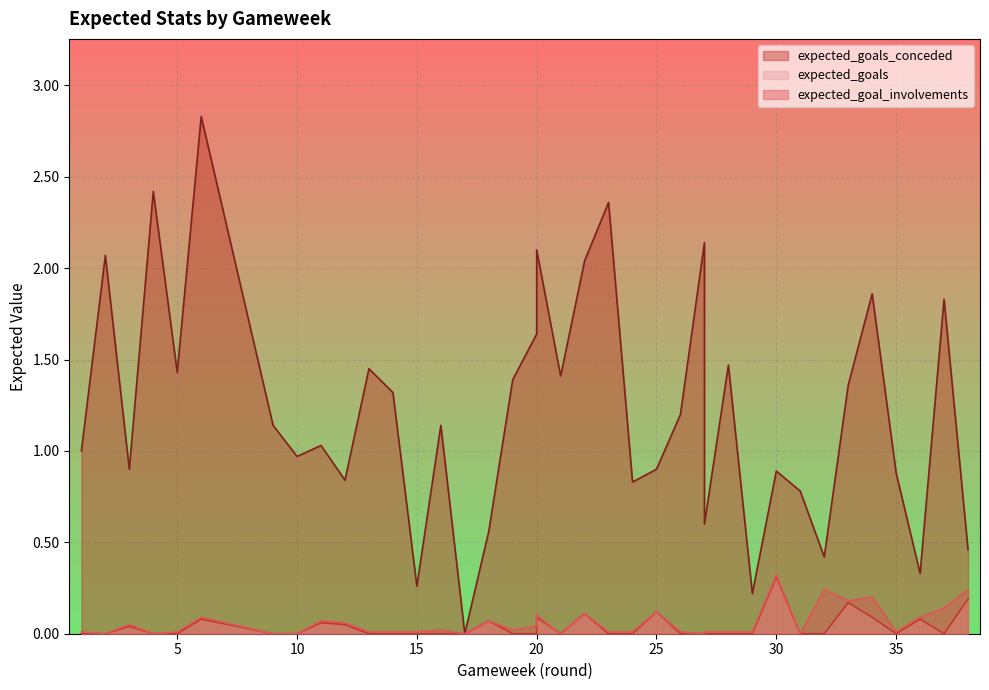

True or false: expected_goals has more than 2 interior local peaks.

True